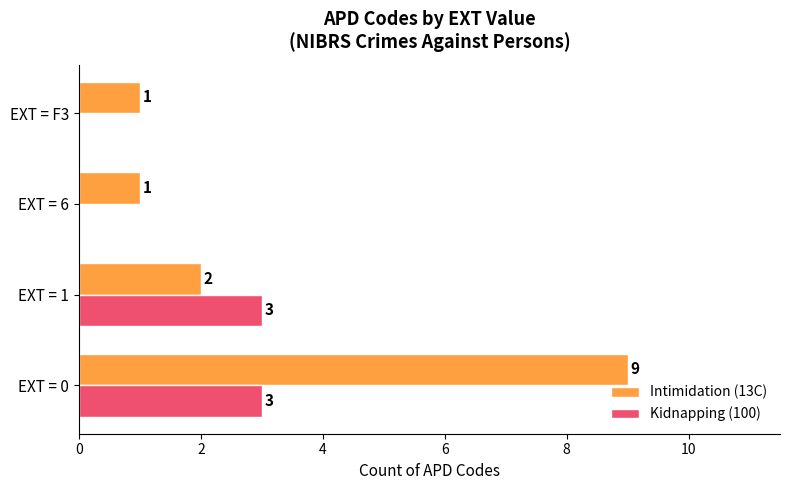

What is the greatest value displayed?

9